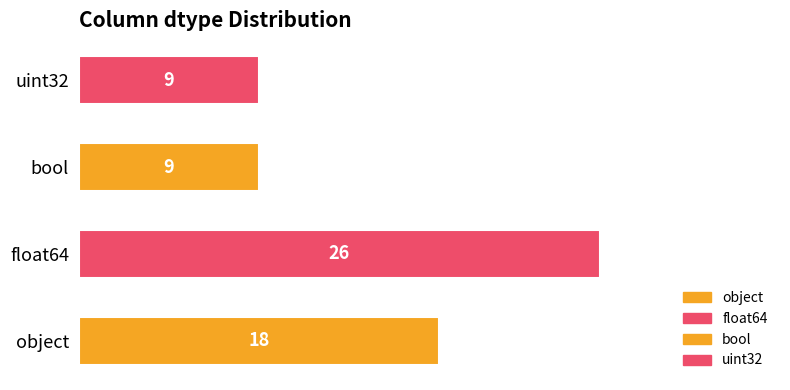

Read the value at float64, to the nearest 5.

25